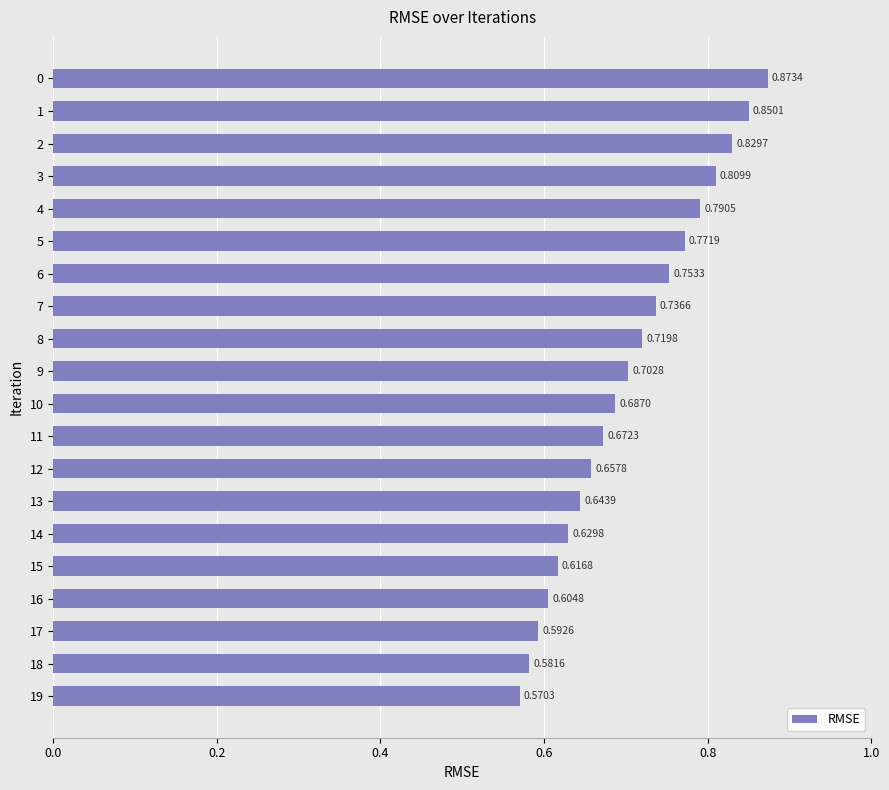

At which label is the value closest to 0?

19